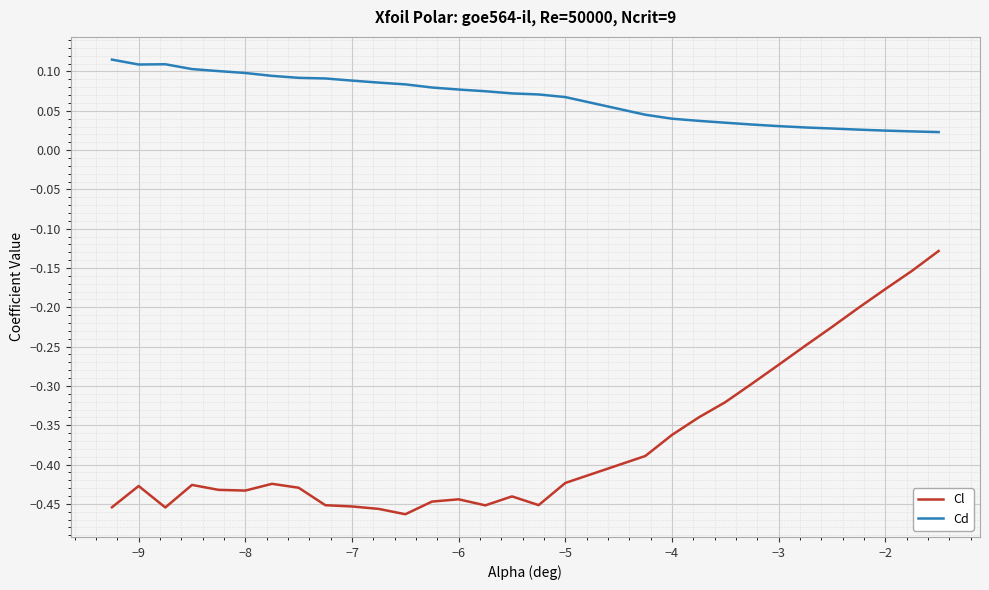

What are all the series names shown in the legend?

Cl, Cd